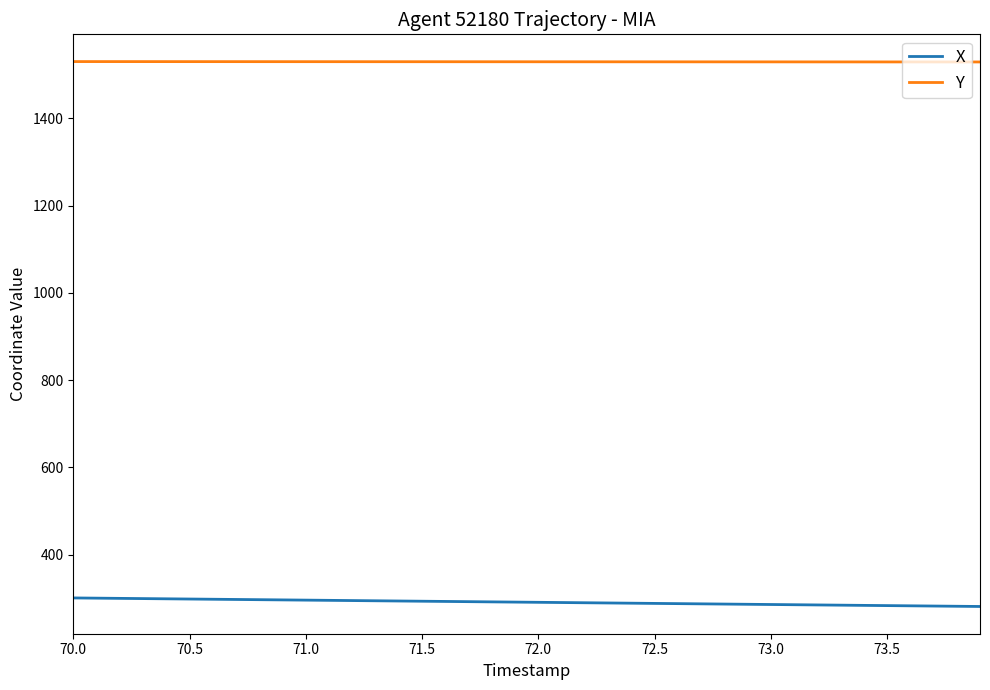

Rank the series by their average value, from lowest to highest.

X, Y